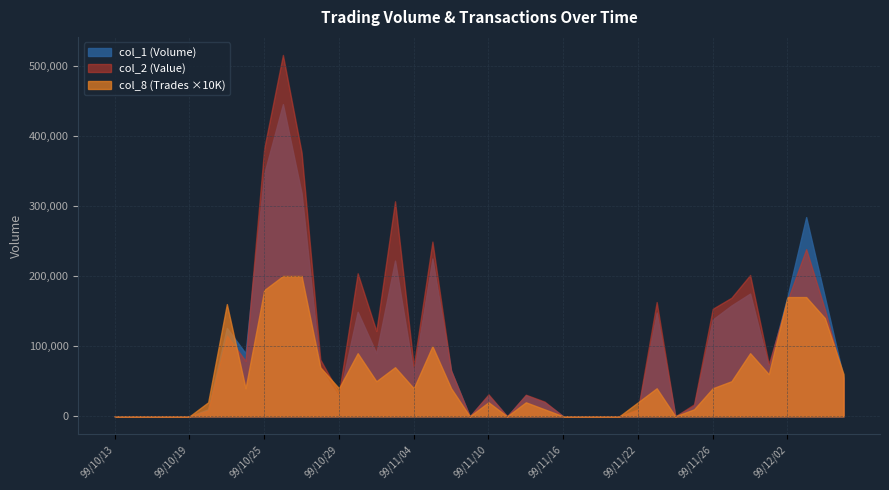

Reading left to right, transcribe all the data shown in this chart.

col_1: 0	0	0	0	0	10000	126000	90000	346000	445000	318000	68000	27000	149000	90000	222000	61000	225000	65000	0	30000	0	30000	20000	0	0	0	0	8000	148000	0	15000	138000	158000	175000	70000	171000	284000	170000	55000
col_2: 0	0	0	0	0	8300	115080	79000	381990	515100	375990	81050	32800	203890	121600	306550	71700	249080	65250	0	31400	0	30800	21000	0	0	0	0	10010	162900	0	17100	153320	169040	201450	74550	165400	238390	152550	53550
col_8: 0	0	0	0	0	2	16	4	18	20	20	7	4	9	5	7	4	10	4	0	2	0	2	1	0	0	0	0	2	4	0	1	4	5	9	6	17	17	14	6